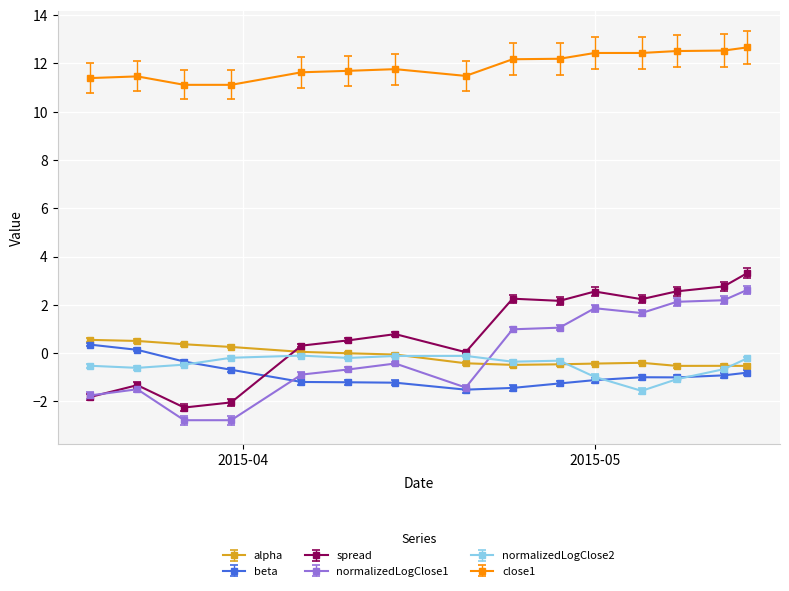

Which series has the largest total across all categories?

close1